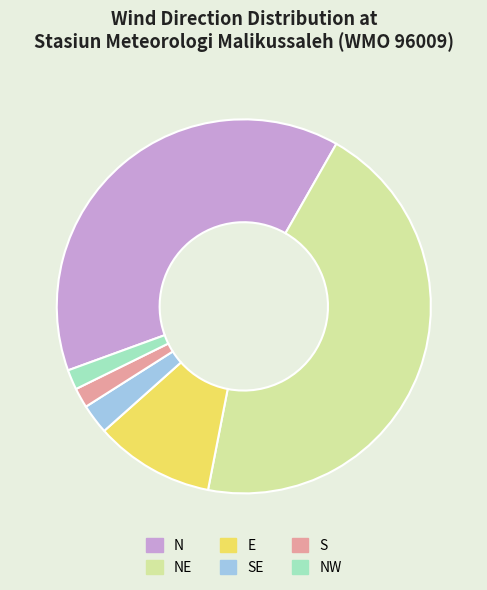

Which category has the biggest portion of the pie?

NE